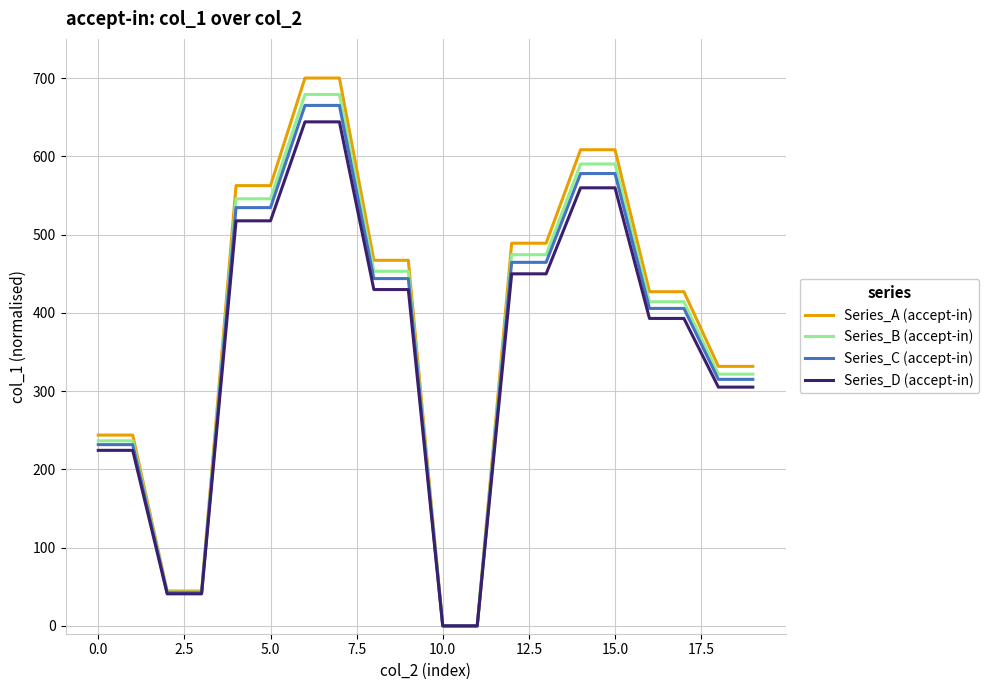

List the series in order of their peak value, highest first.

Series_A (accept-in), Series_B (accept-in), Series_C (accept-in), Series_D (accept-in)